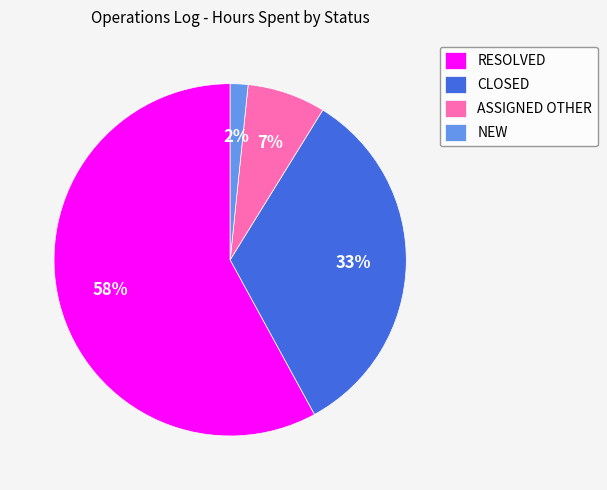

Combined, do ASSIGNED OTHER and NEW account for over 50%?

No